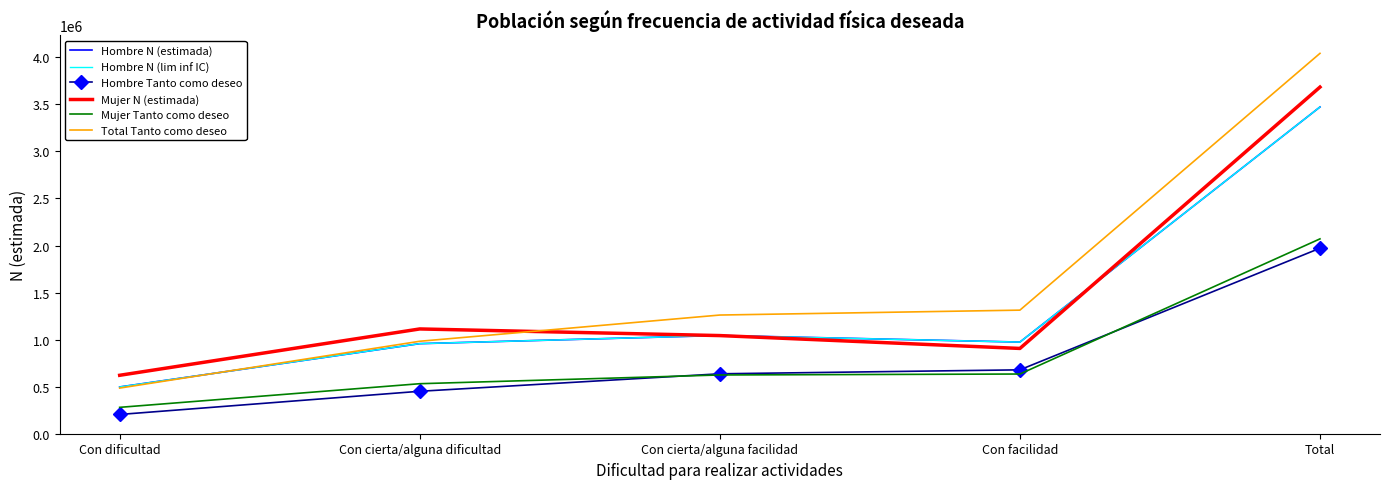

Between Con dificultad and Con cierta/alguna facilidad, which series saw the biggest shift?

Total Tanto como deseo